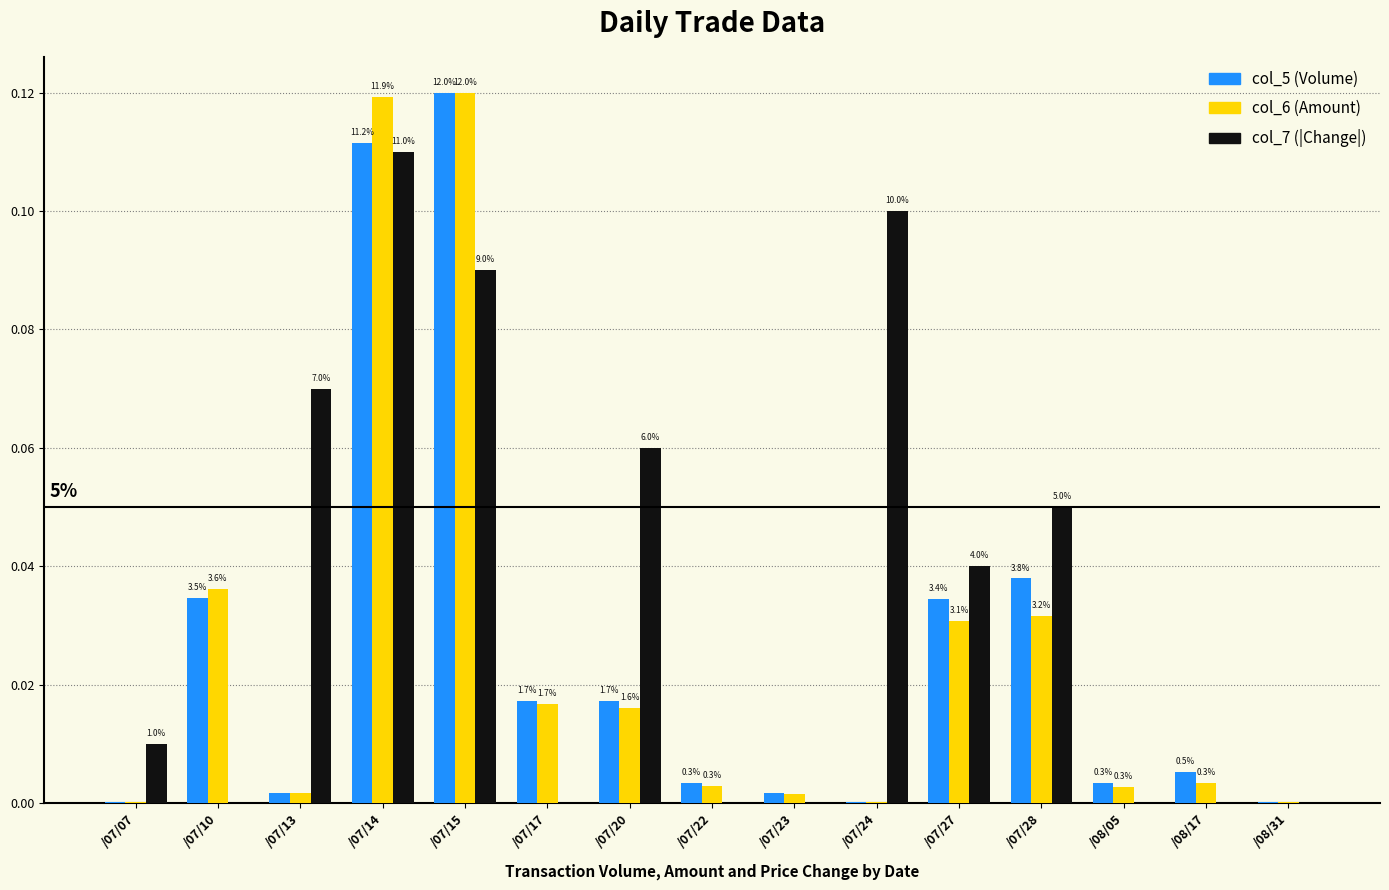

Which series has the largest range (max minus min)?

col_6 (Amount)